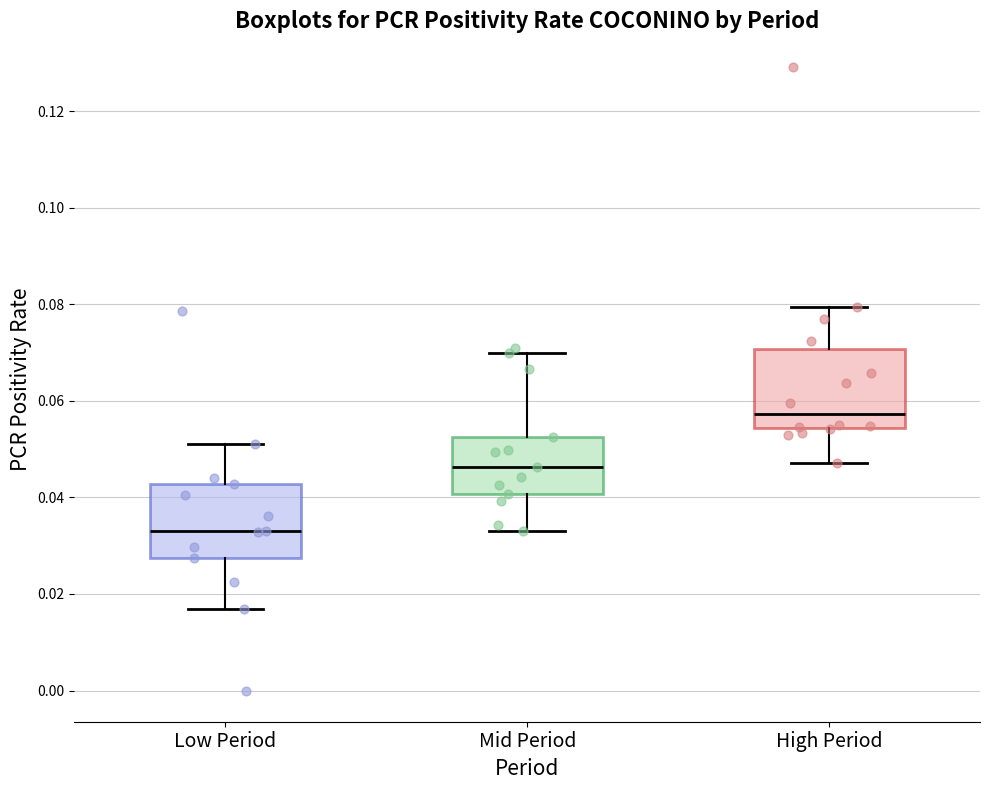

Reading left to right, transcribe this box plot: for each box, give where its median line is, the range the box spans, and where its two whiskers end, as read against the y-axis. The values are not printed on the chart, so give them approximately, as read against the axis.

Low Period: median 0.032, box 0.028 to 0.042, whiskers 0.016 to 0.052
Mid Period: median 0.046, box 0.040 to 0.052, whiskers 0.034 to 0.070
High Period: median 0.058, box 0.054 to 0.070, whiskers 0.048 to 0.080